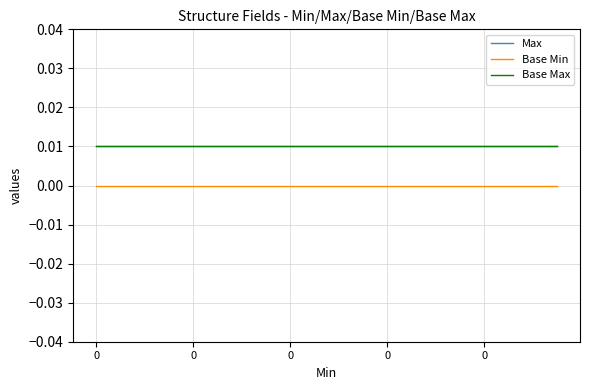

Does the chart have visible grid lines?

Yes